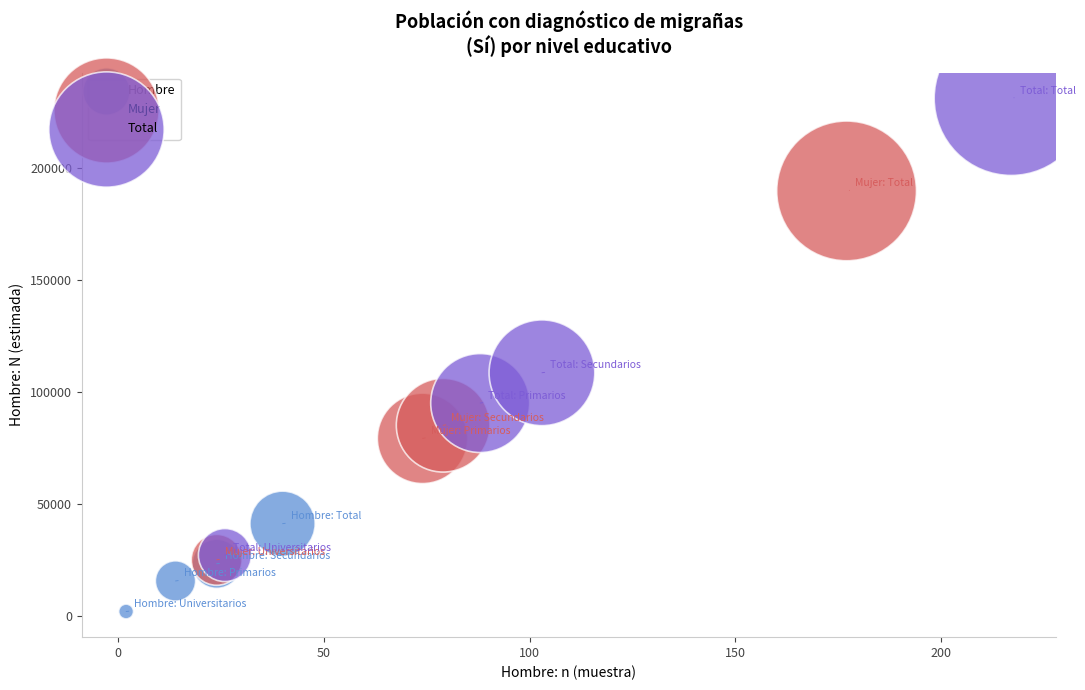

Which series reaches the minimum Y coordinate?

Hombre